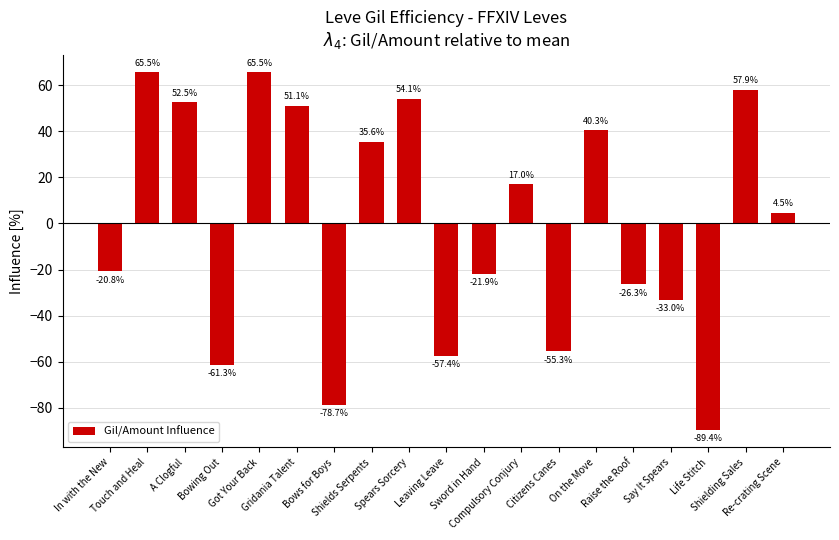

How many values are below zero?

9